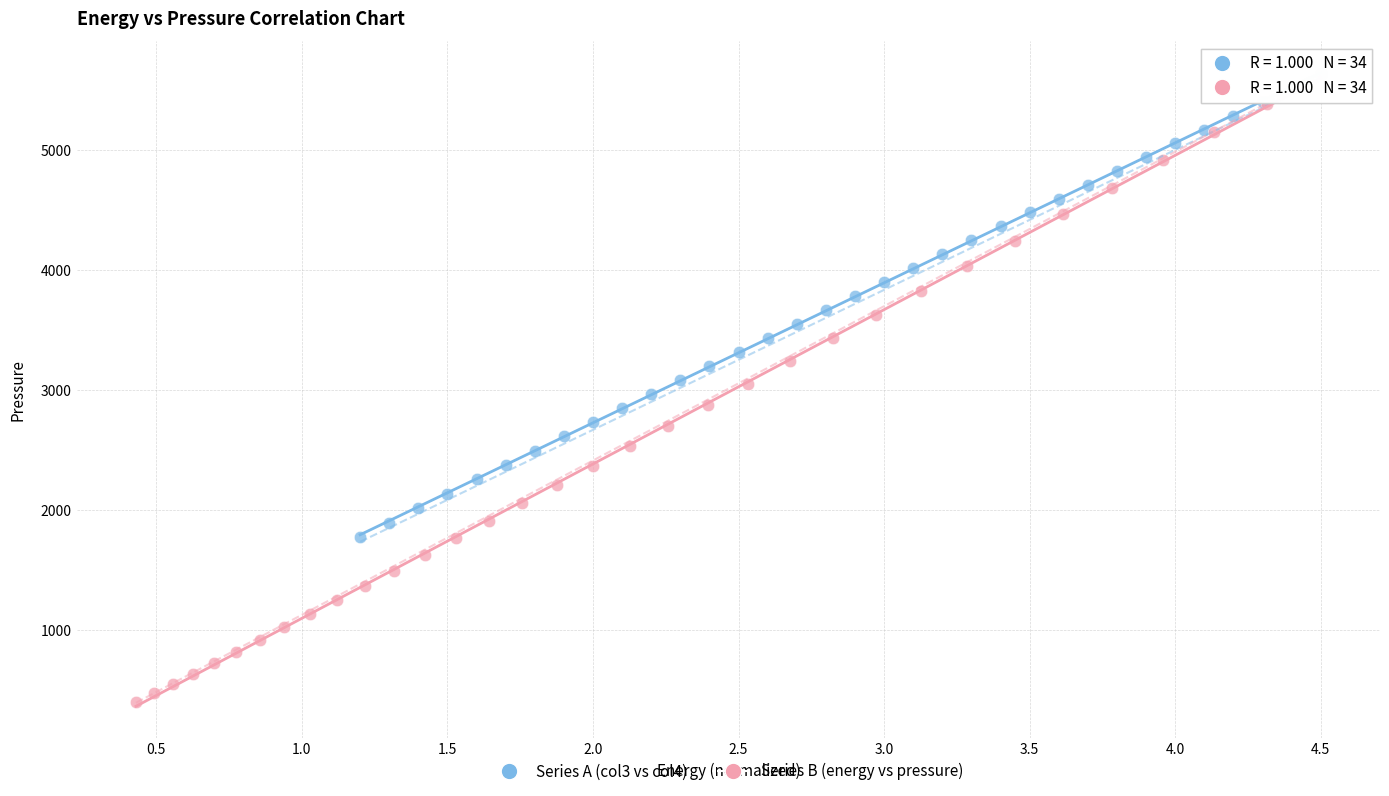

Which series contains the lowest Y value?

Series B (energy vs pressure)